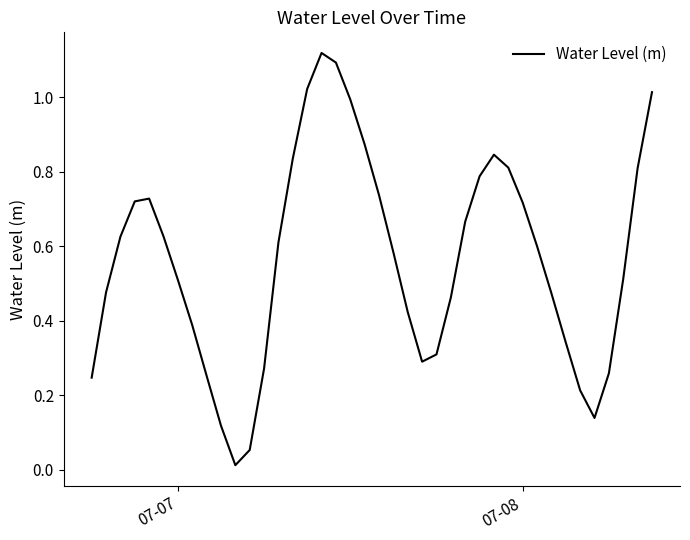

Does the chart display data point markers on the line(s)?

No